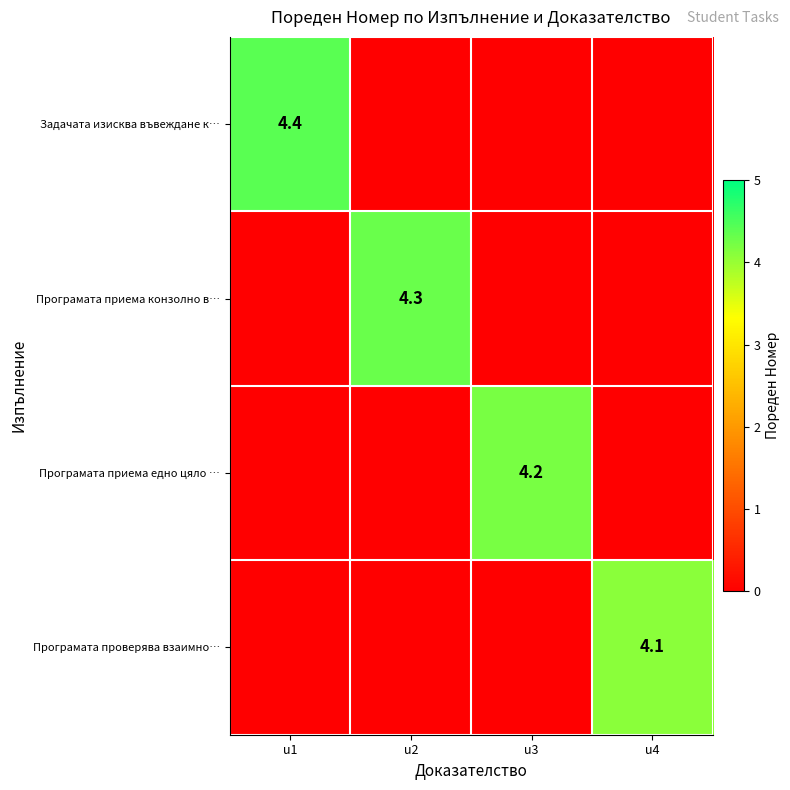

What is the difference between the highest and lowest values at u1?

4.4